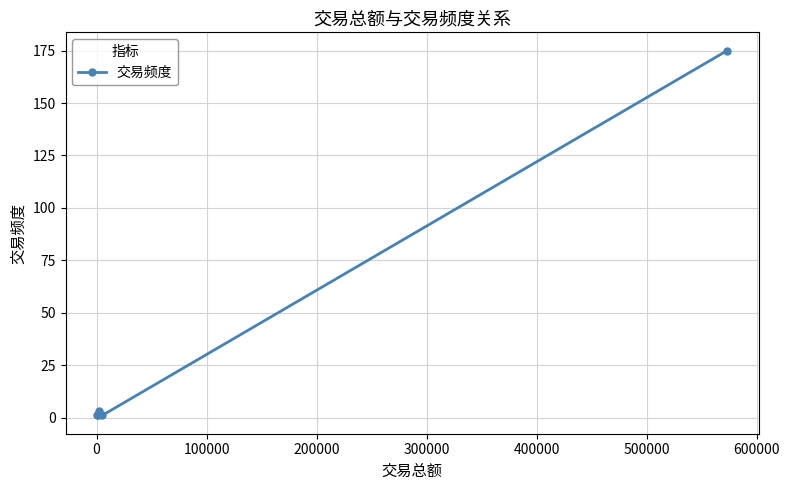

Reading left to right, extract all data points from this chart.

1	1	3	1	175